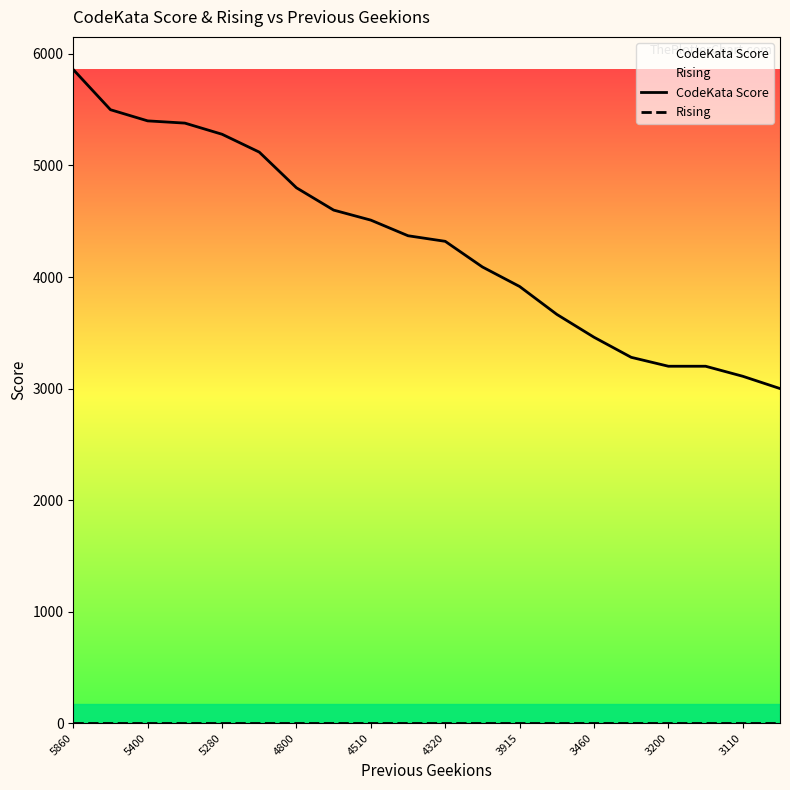

What is the difference between the maximum and second lowest values in the CodeKata Score series?

2750